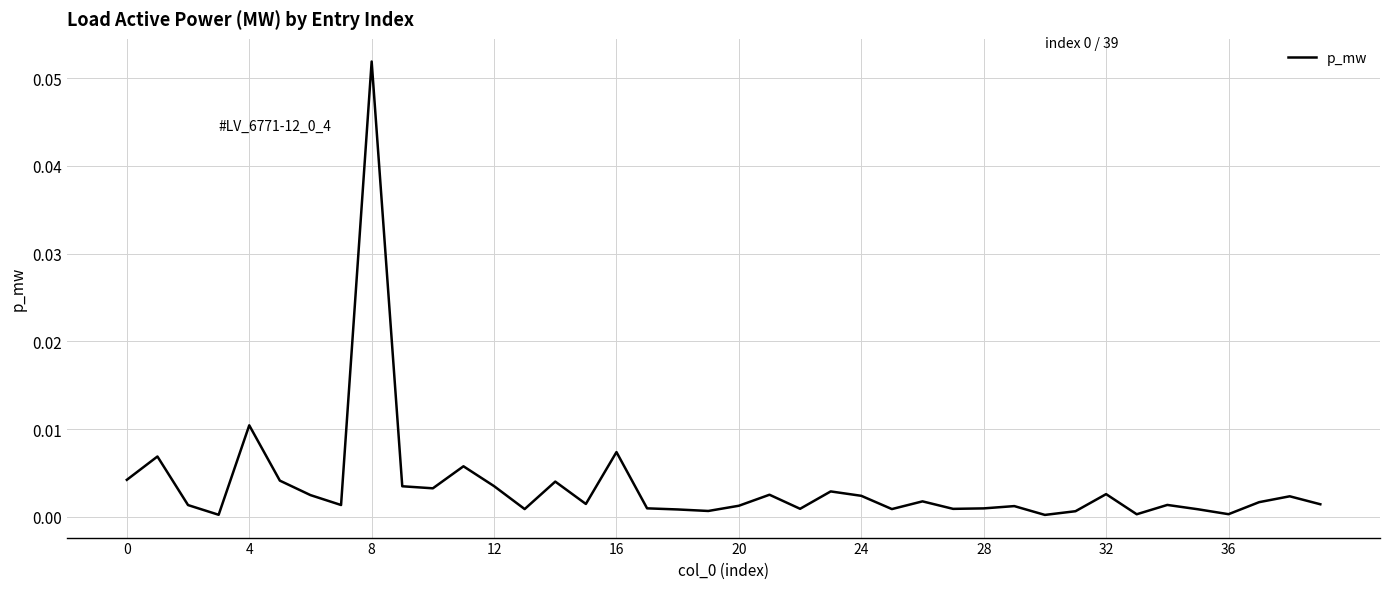

Is this an area chart (filled region under the line)?

No